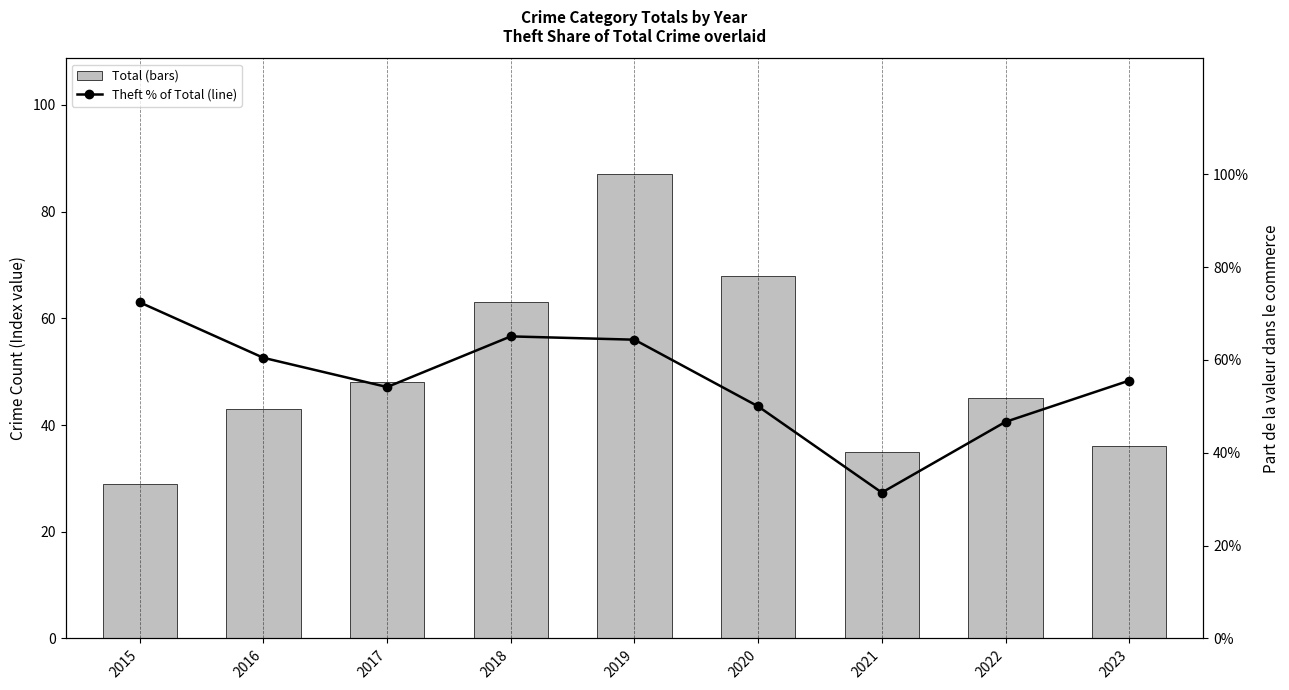

Reading left to right, list all the values displayed in this chart.

Total: 2015=29.0	2016=43.0	2017=48.0	2018=63.0	2019=87.0	2020=68.0	2021=35.0	2022=45.0	2023=36.0
Theft % of Total: 2015=0.7	2016=0.6	2017=0.5	2018=0.7	2019=0.6	2020=0.5	2021=0.3	2022=0.5	2023=0.6